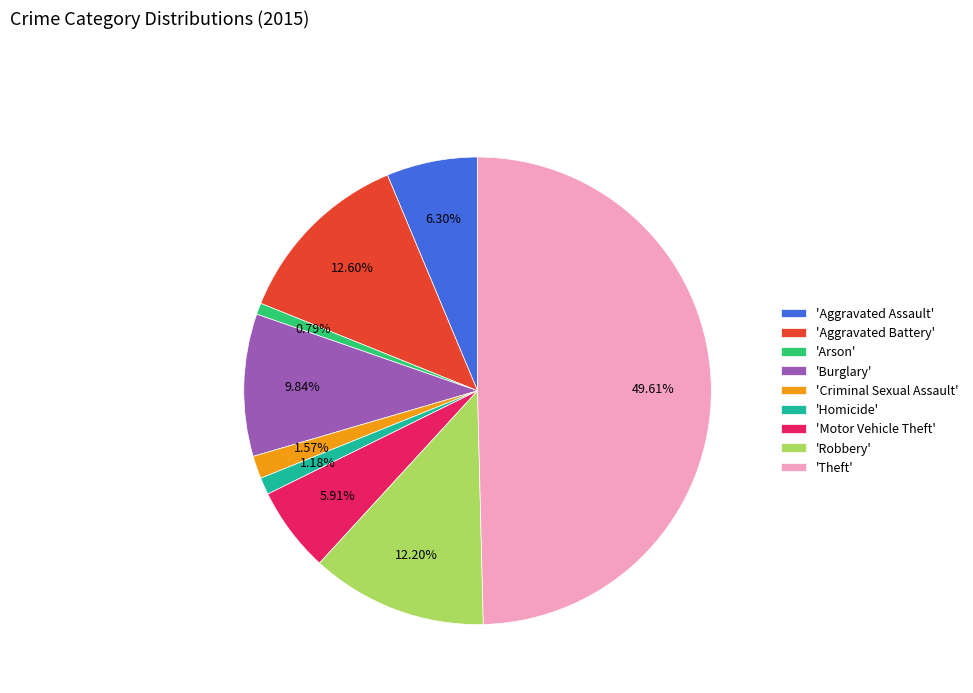

Approximately how many times larger is the value at 'Motor Vehicle Theft' compared to 'Burglary'?

0.6